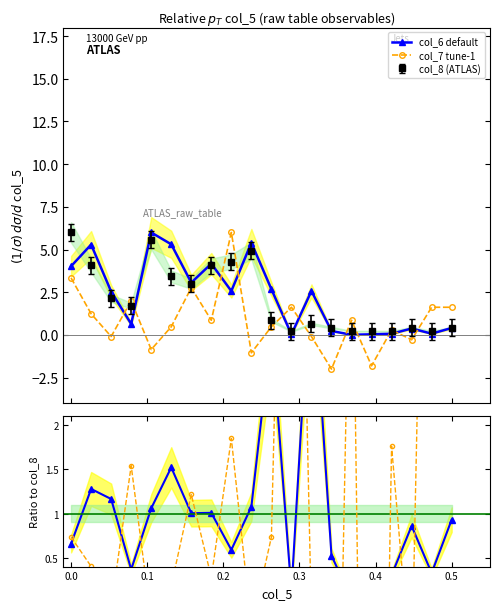

What is the label of the 5th point from the left?

0.4